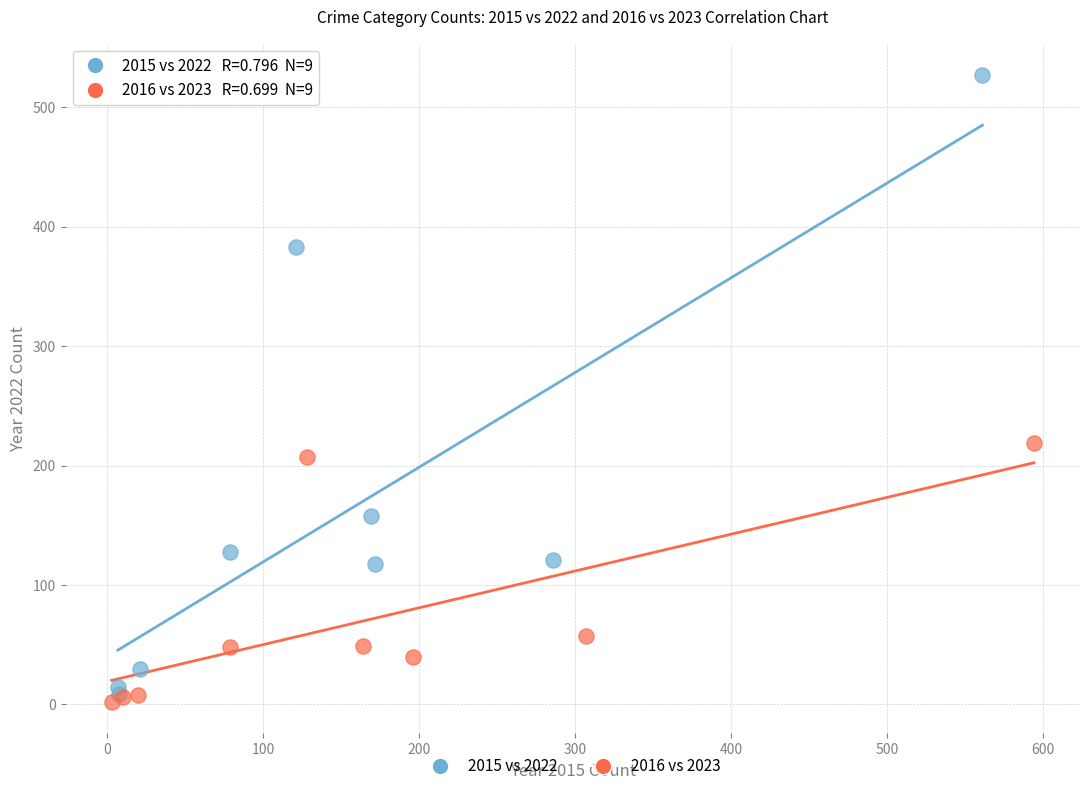

Which series has the widest spread of Y values?

2015 vs 2022